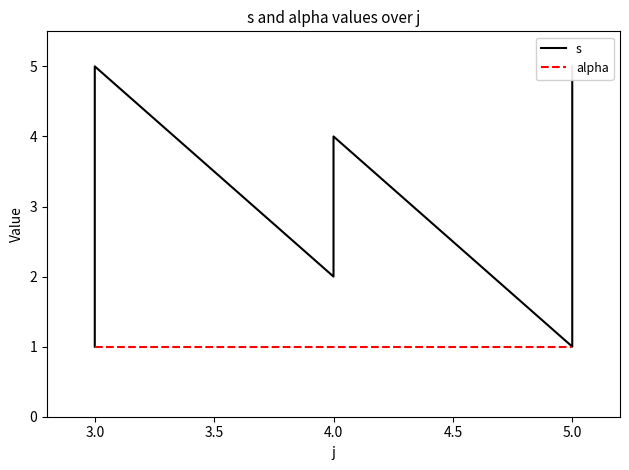

What is the greatest value displayed?

5